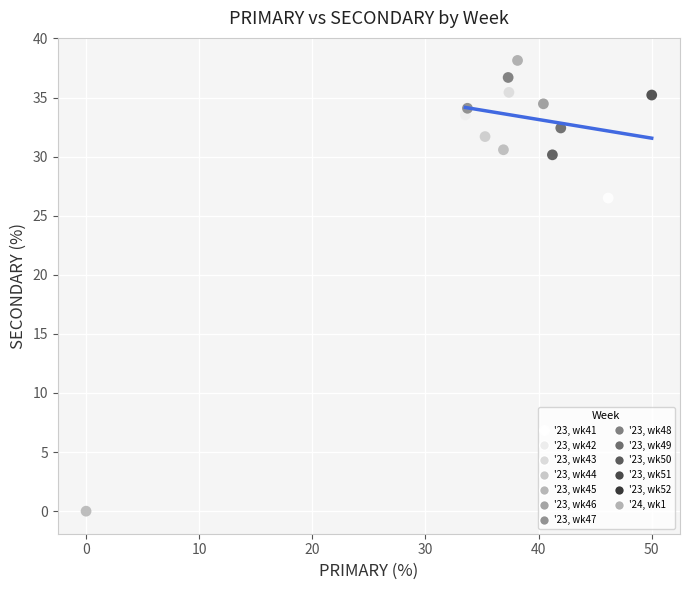

Which series reaches the maximum Y coordinate?

'23, wk46